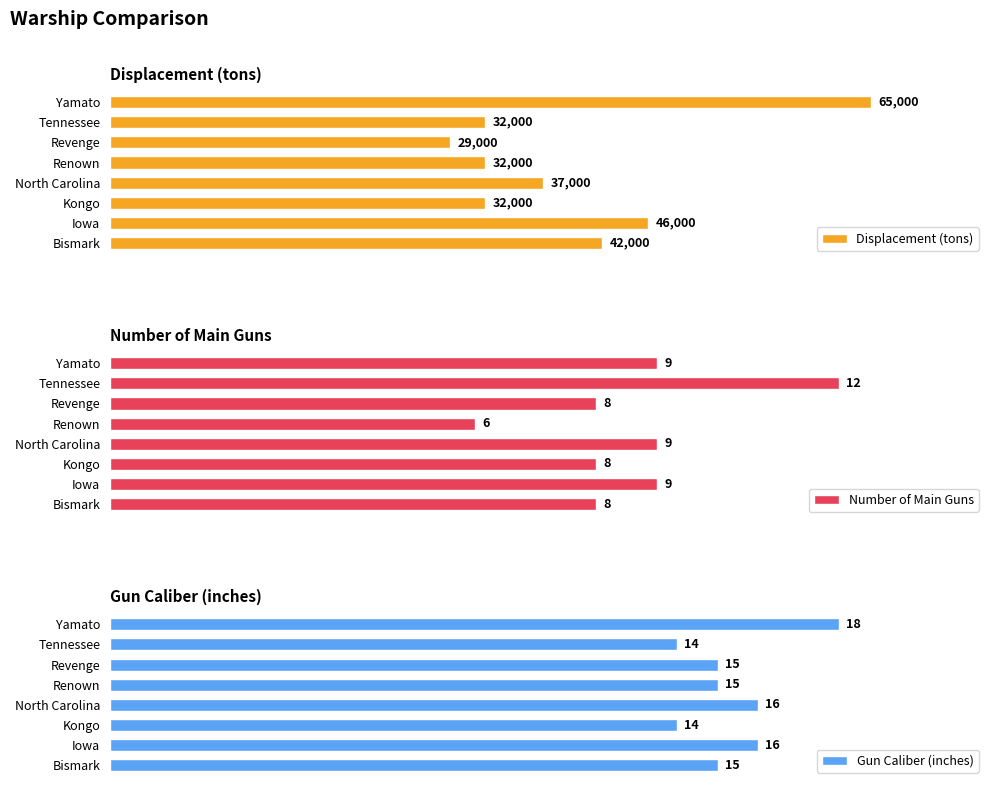

At which label is Displacement (tons) closest to 47000?

Iowa